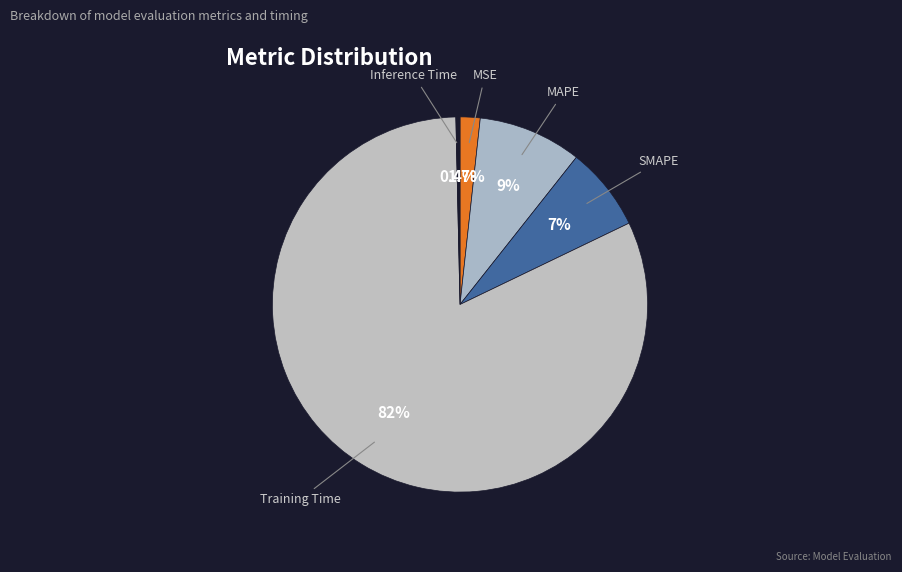

Which has a higher value, MAPE or SMAPE?

MAPE